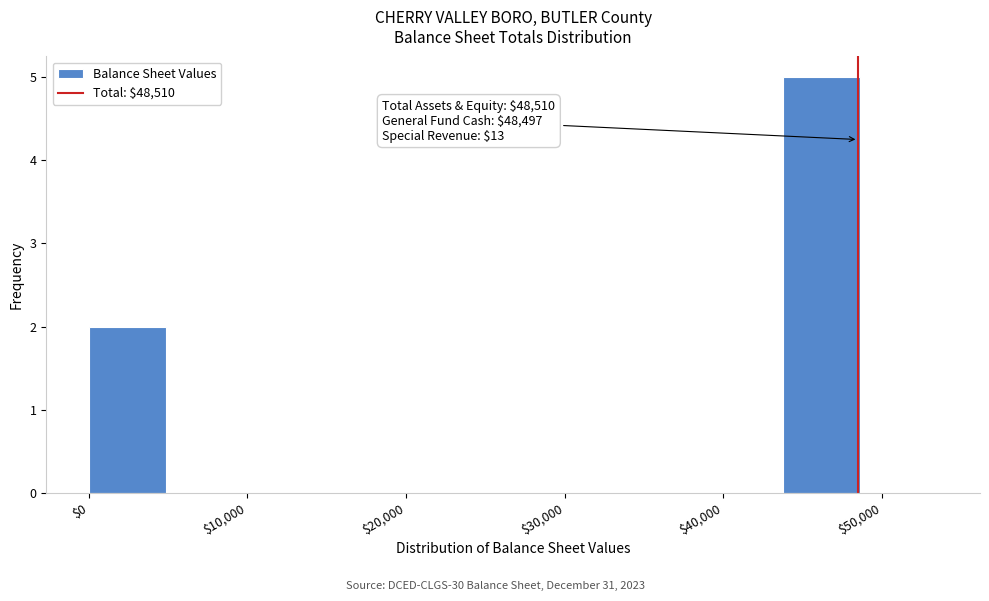

Over which range of the x-axis is the bar tallest?

44000 to 49000